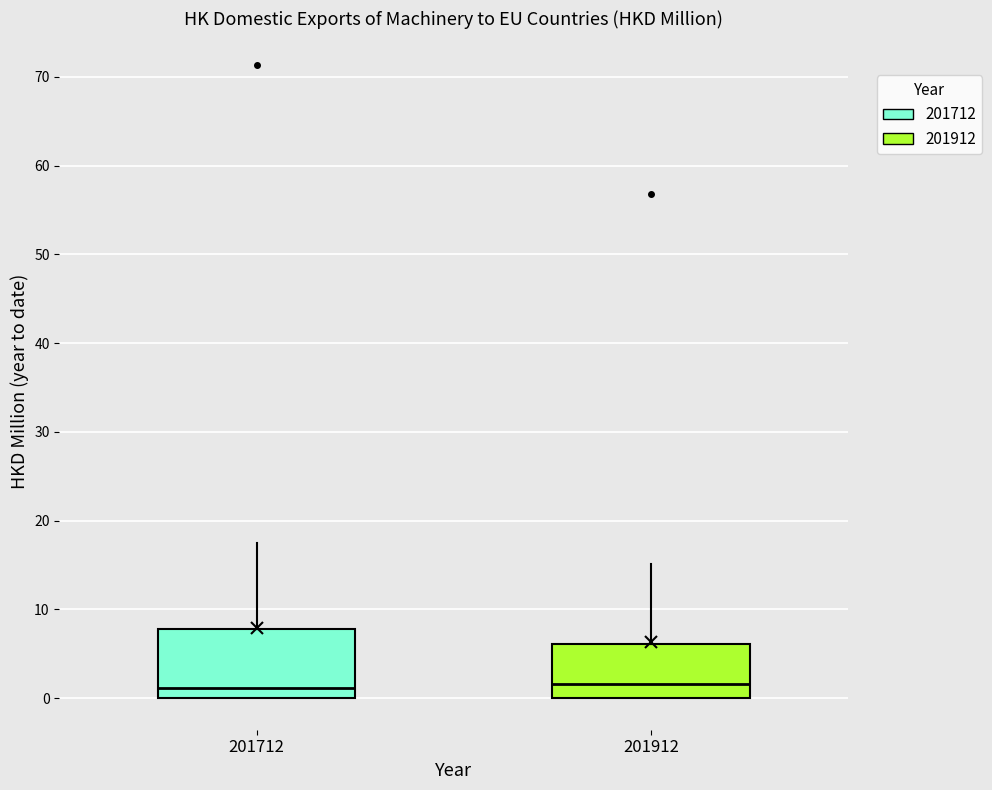

Reading left to right, transcribe this box plot: for each box, give where its median line is, the range the box spans, and where its two whiskers end, as read against the y-axis. The values are not printed on the chart, so give them approximately, as read against the axis.

201712: median 1, box 0 to 8, whiskers 0 to 17
201912: median 2, box 0 to 6, whiskers 0 to 15